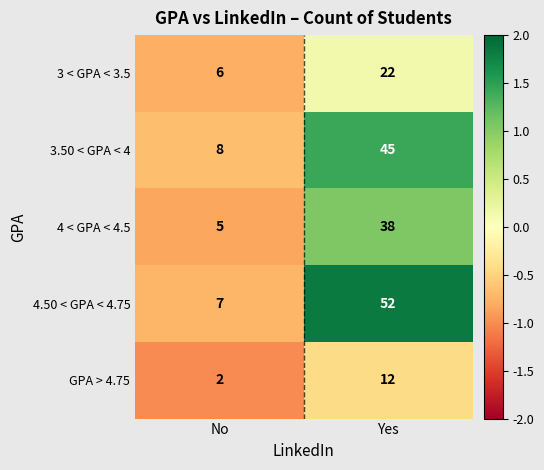

What is the total value across all series at No?

28